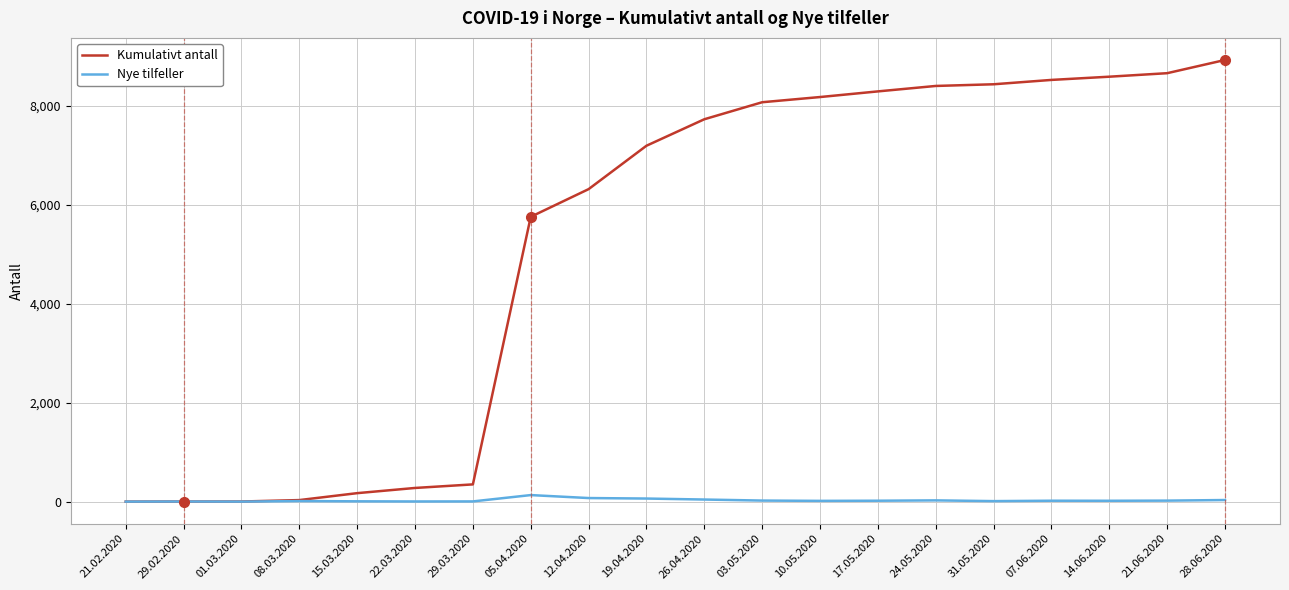

Rank the series by their maximum value, from lowest to highest.

Nye tilfeller, Kumulativt antall